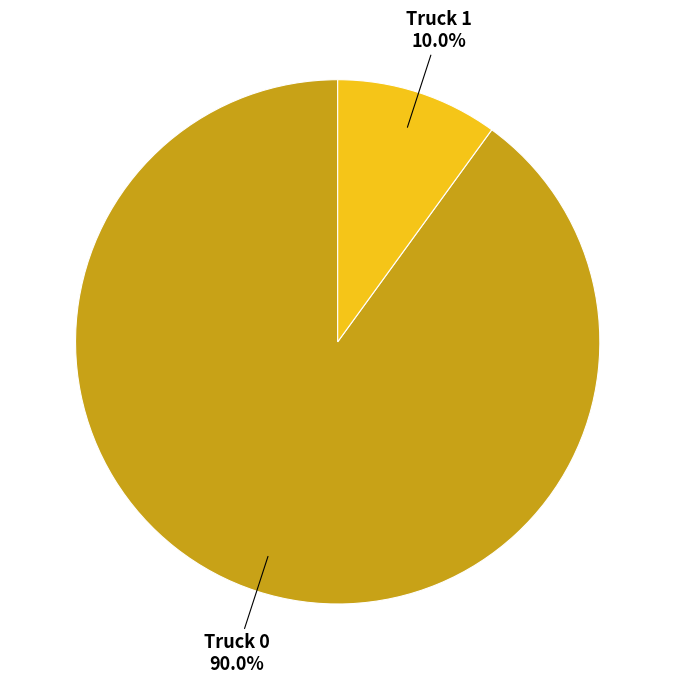

What percentage is the Truck 0 slice, to the nearest percent?

90%